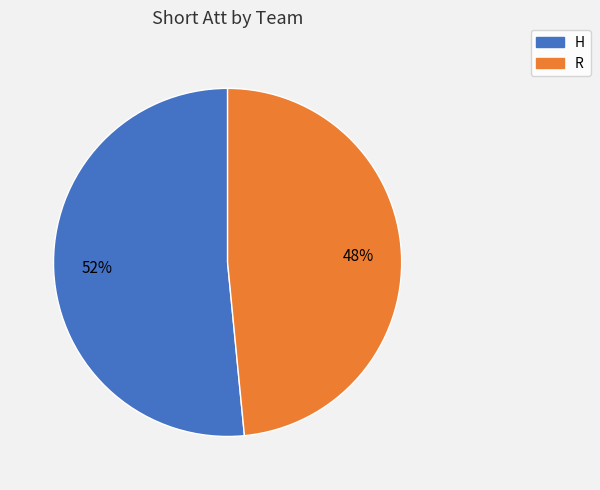

Count the number of slices in the pie.

2